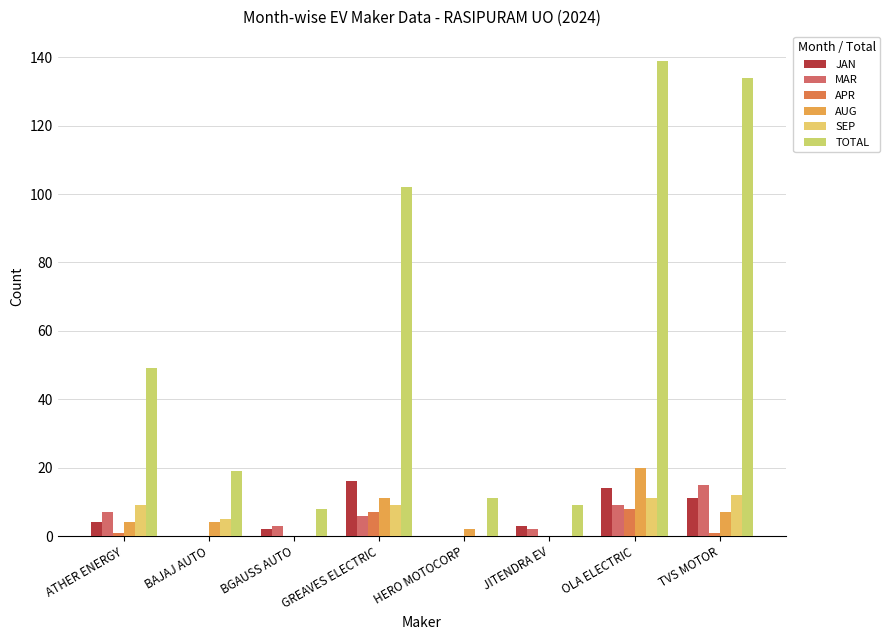

What is the maximum value shown in the chart?

139